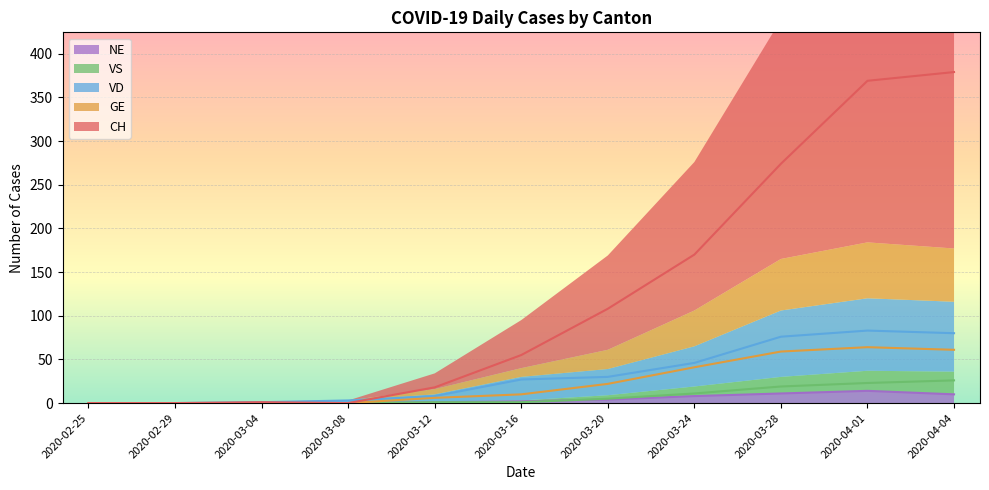

What is the value of the GE point at the 10th from the left?

64